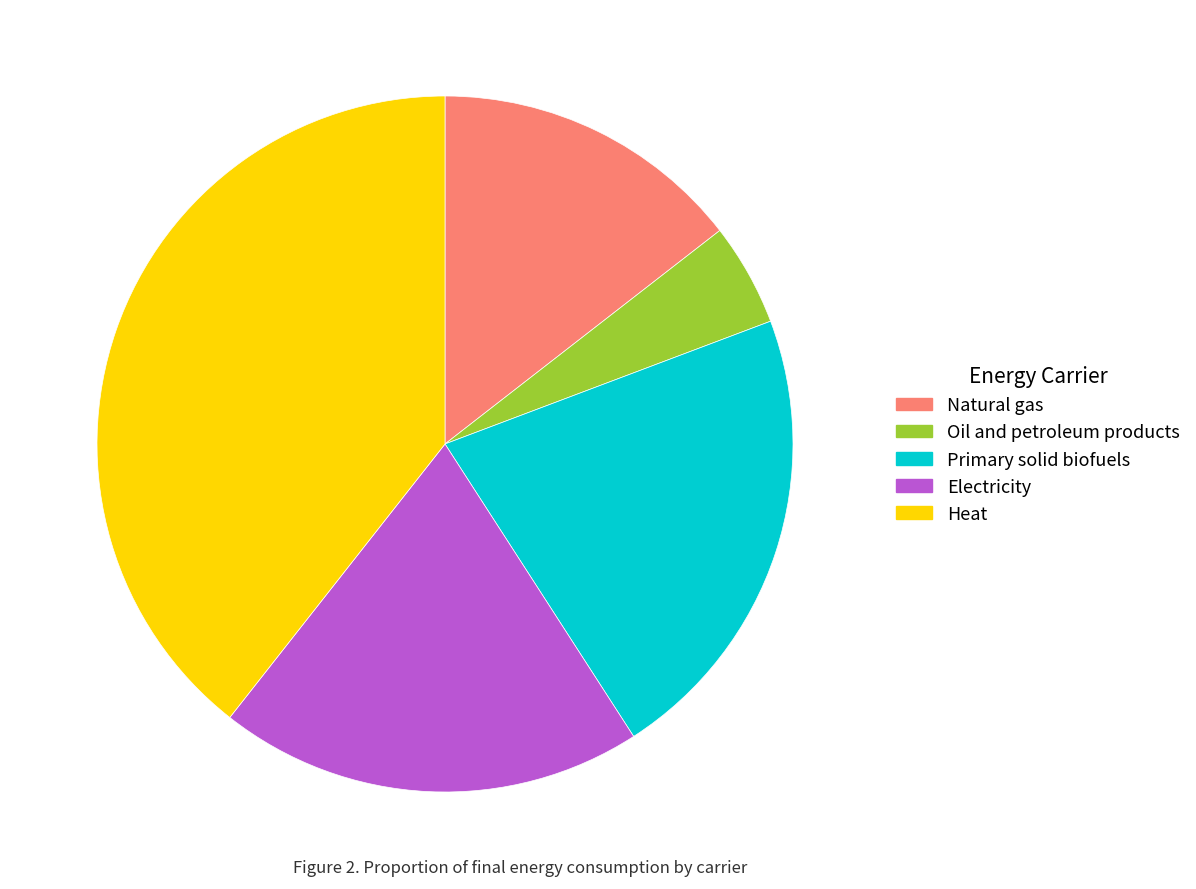

How many slices are in this pie chart?

5